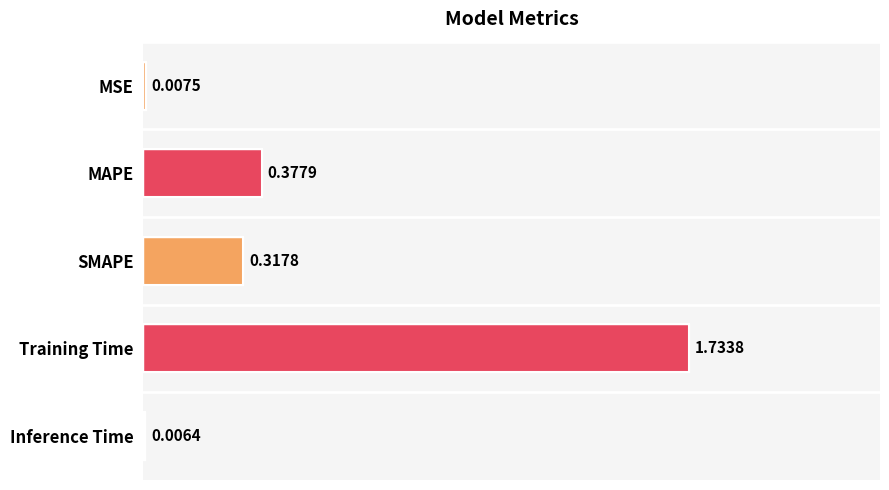

Are the bars horizontal?

Yes